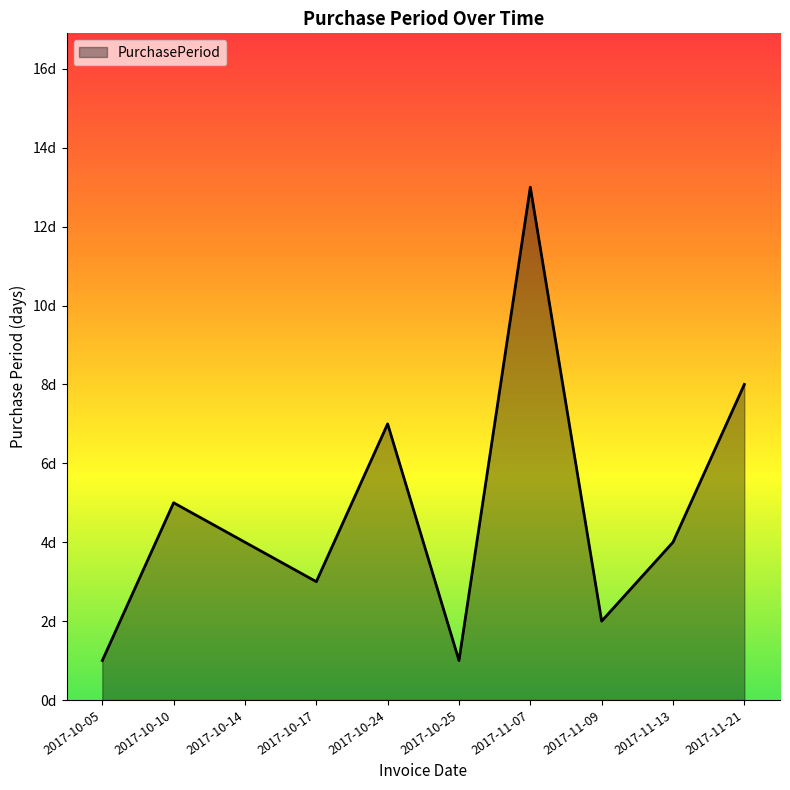

Does the chart have visible grid lines?

No